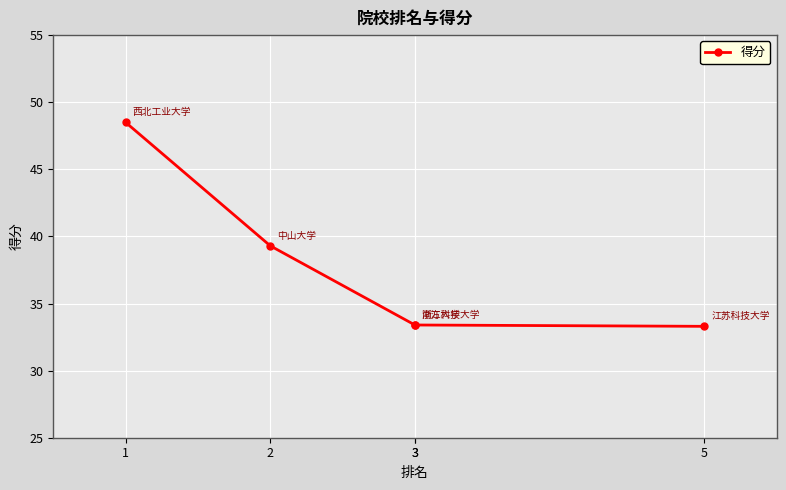

Read the value at 2.

39.3